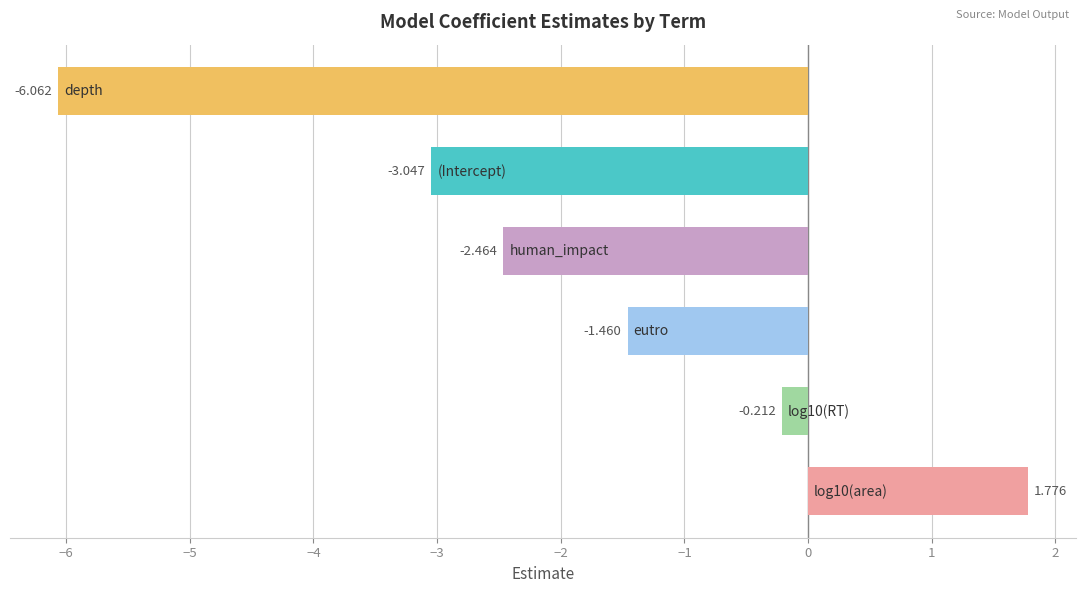

What is the sum of all values?

-11.5